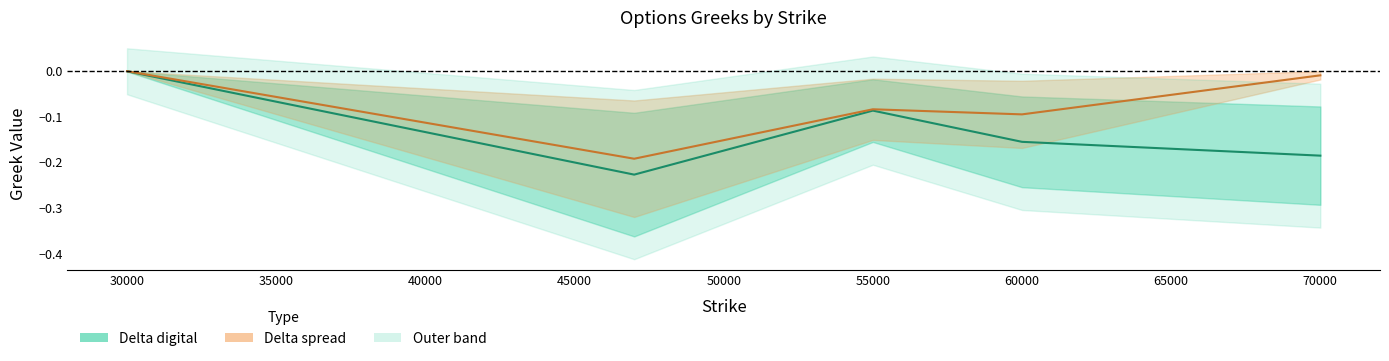

True or false: Delta spread (mid) has more than 2 points higher than both neighbors.

False